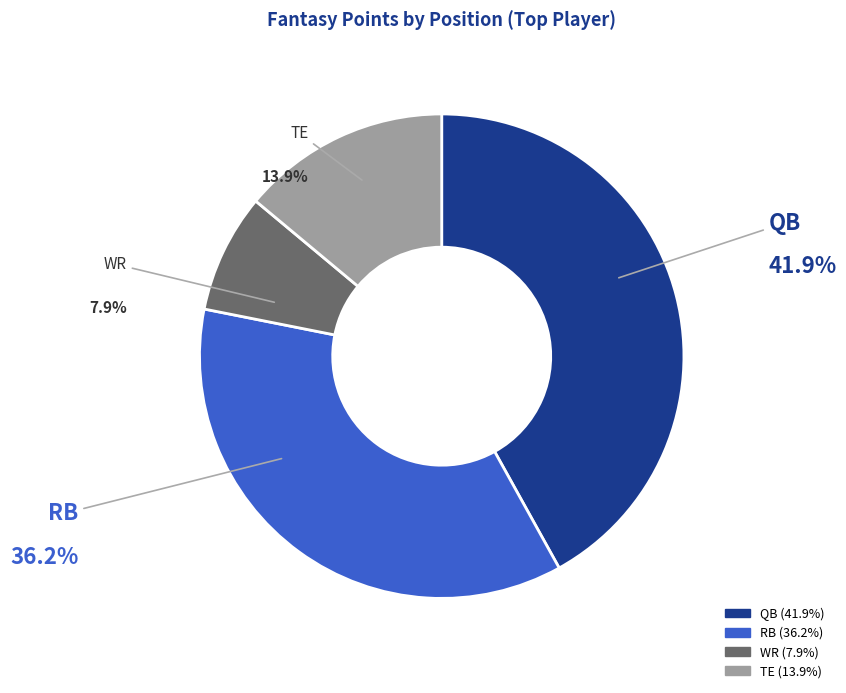

What percentage is the QB slice, to the nearest percent?

42%